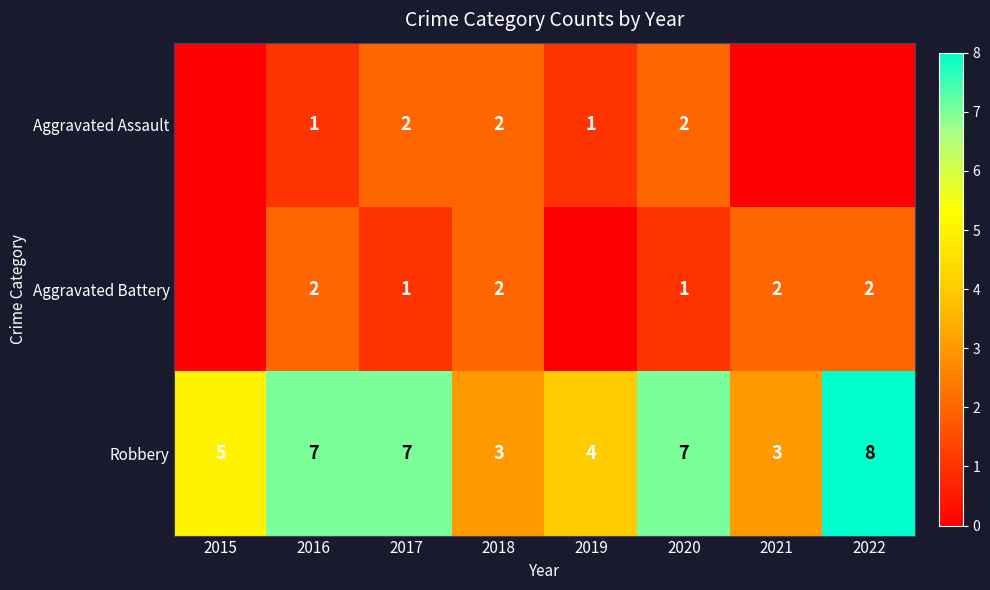

At which label is Aggravated Assault closest to 1?

2016